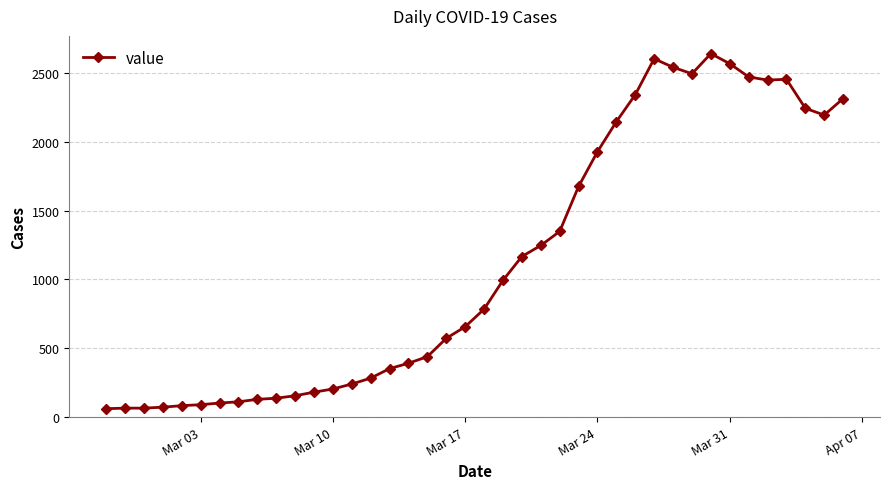

True or false: the data has more than 1 interior local peaks.

True